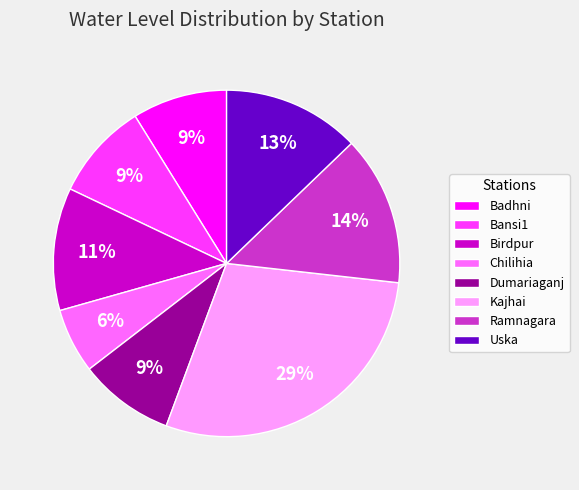

To the nearest percent, what is the combined percentage of Badhni and Bansi1?

18%